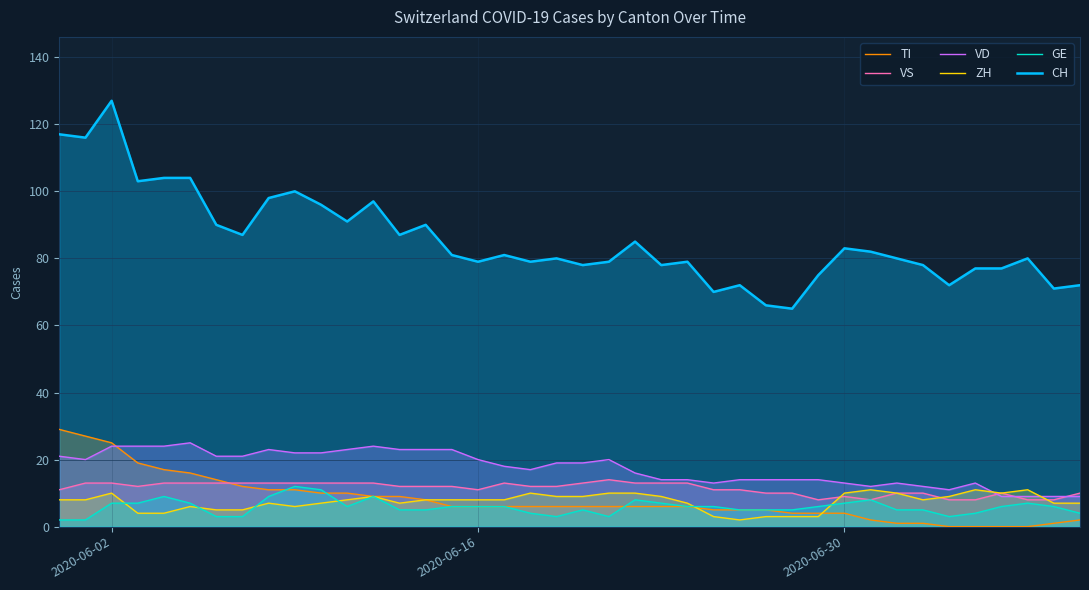

The GE series shows 6 at 2020-06-16. True or false?

True